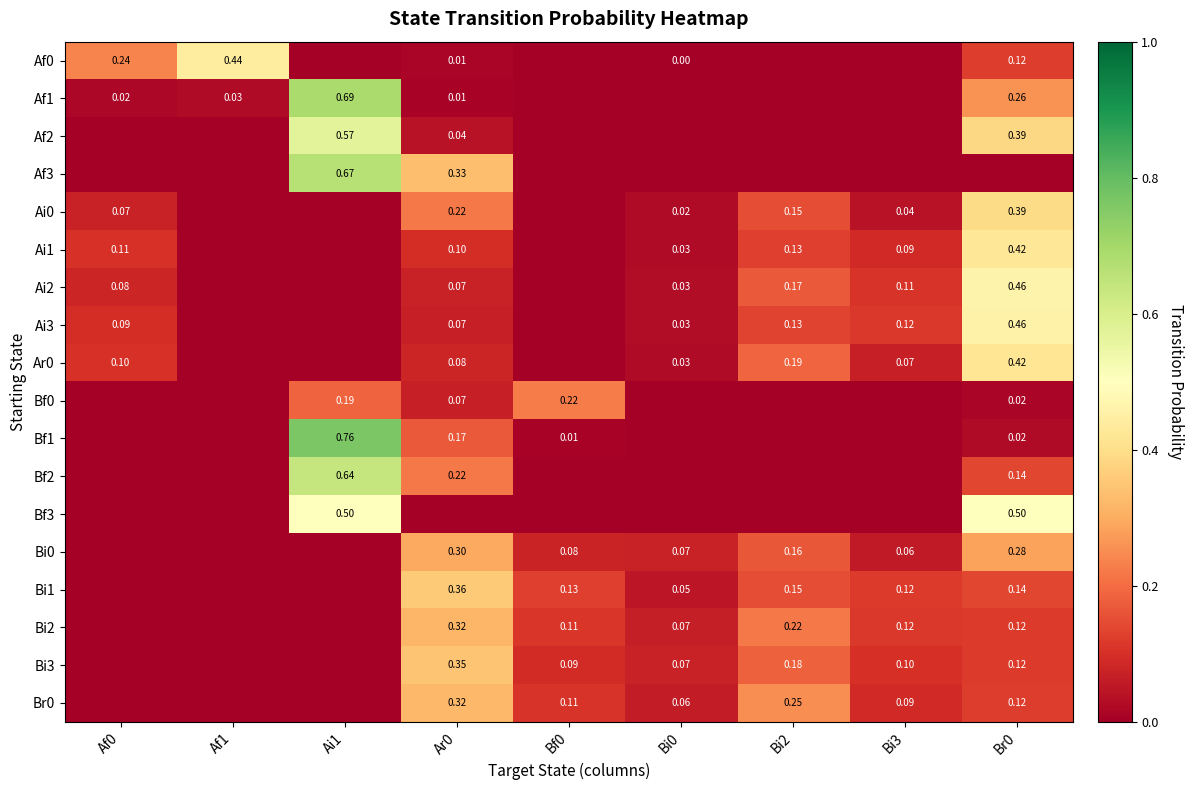

Is the value of Af0 at Bi0 greater than the value of Ai1 at Bi2?

No